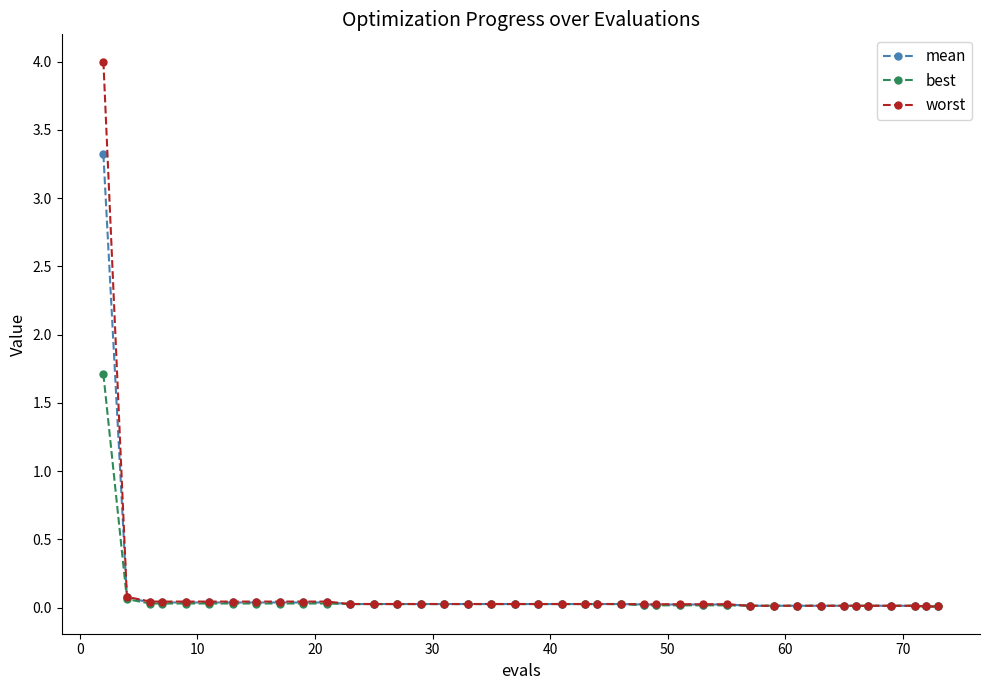

What is the highest value of the best series?

1.7